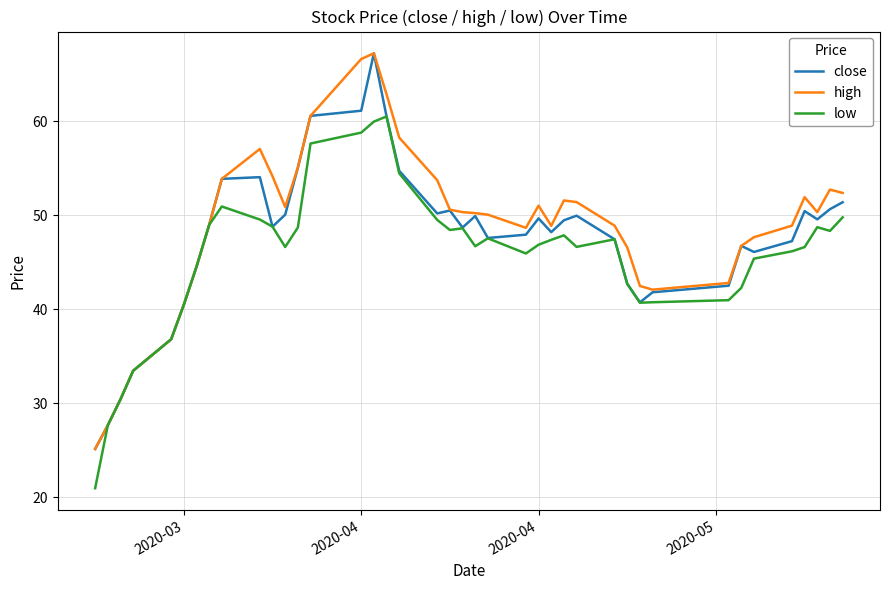

What is the smallest value displayed?

20.9